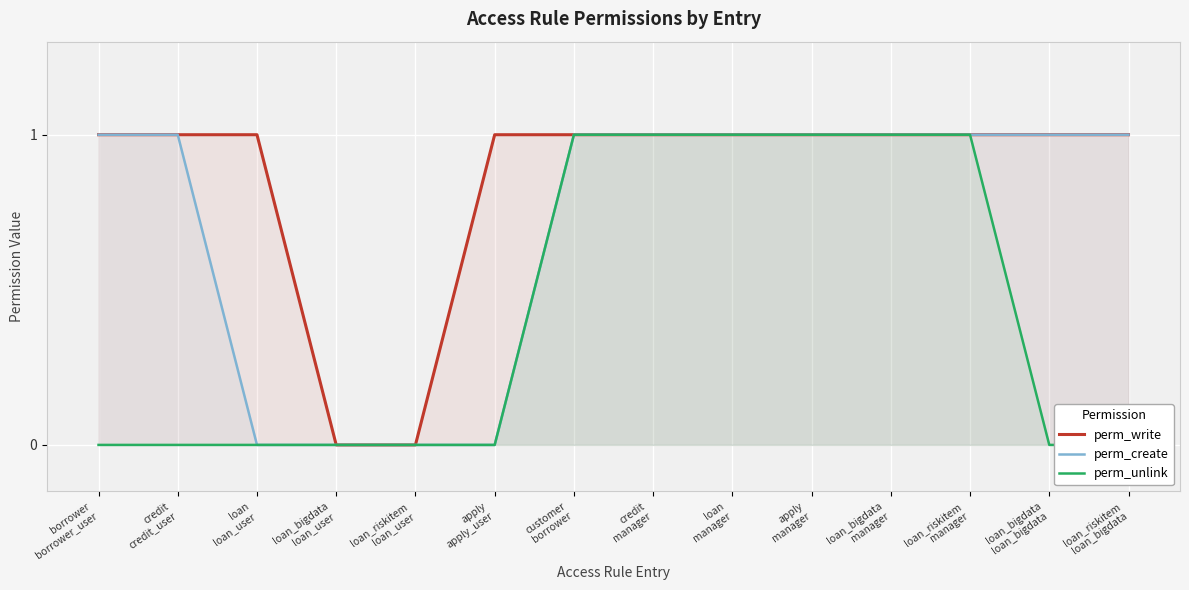

Which series changed the most between loan_bigdata
loan_user and loan
manager?

perm_write